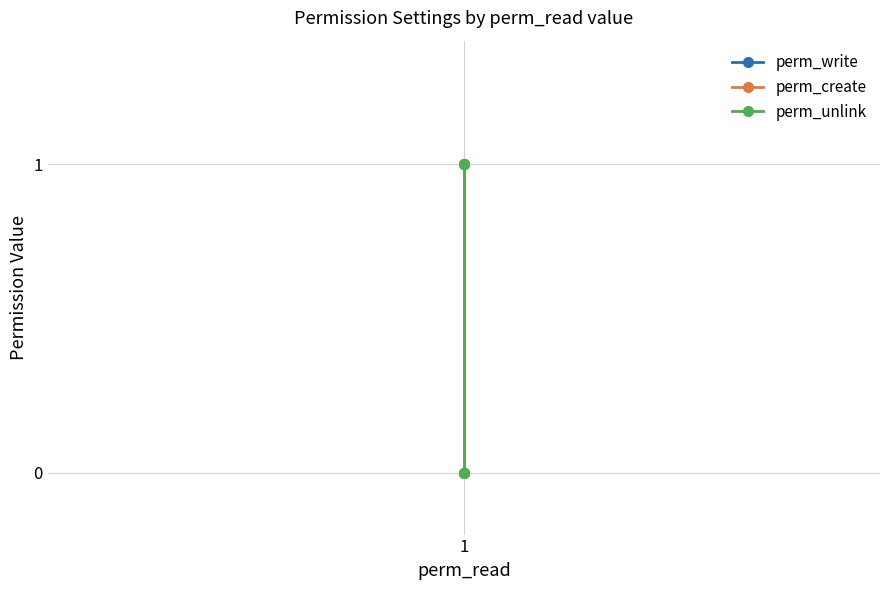

Reading right to left, what are all the values shown in this chart?

perm_write: 1=0	1=1
perm_create: 1=0	1=1
perm_unlink: 1=0	1=1